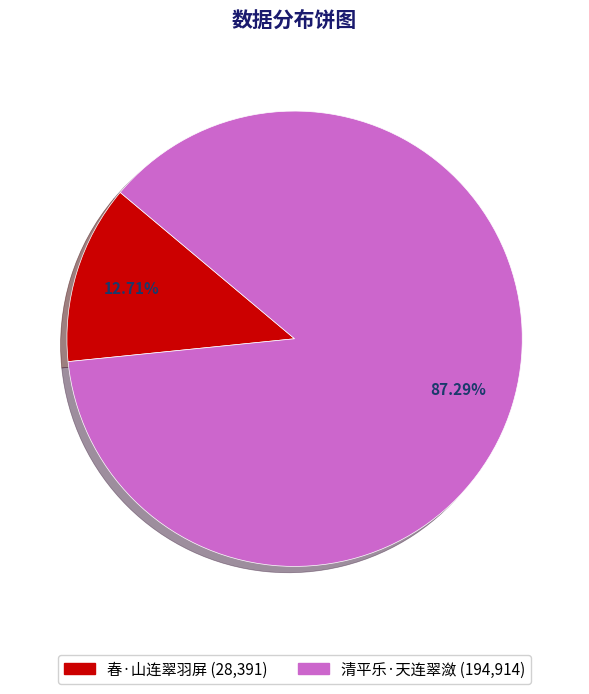

The 清平乐·天连翠潋 slice represents 87% of the pie. True or false?

True